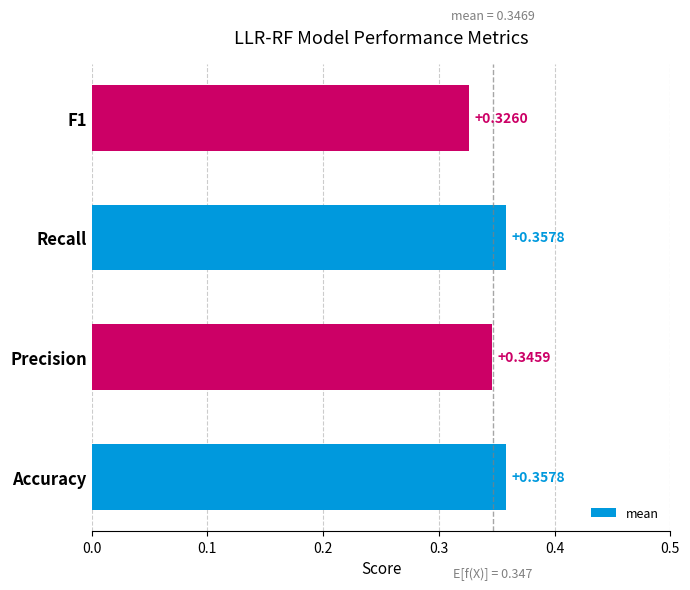

What is the sum of the values at F1 and Accuracy?

0.7